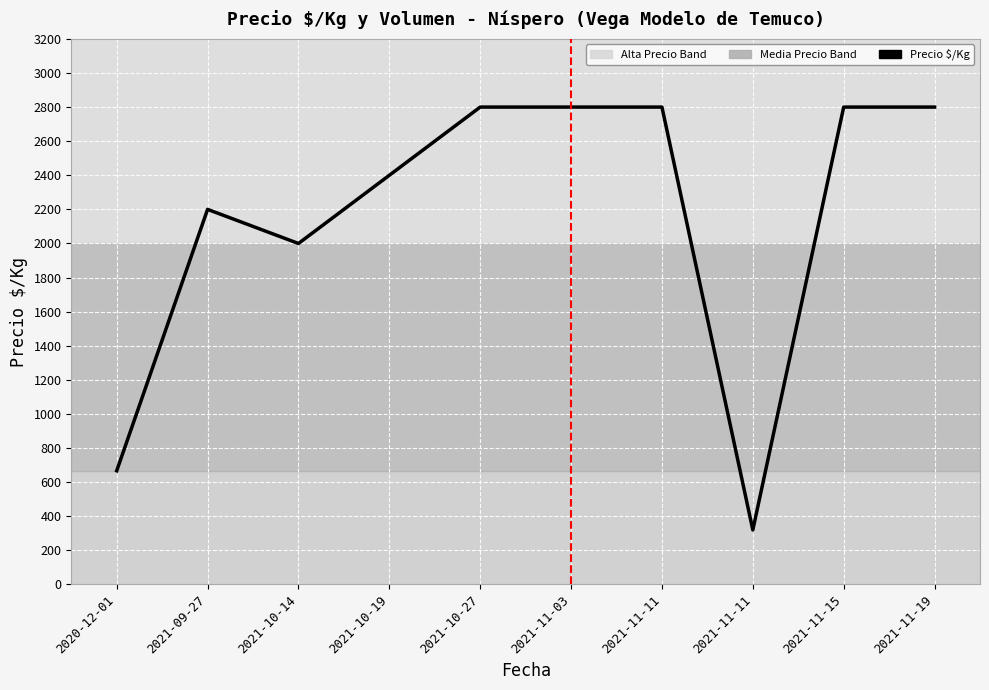

Reading left to right, transcribe all the data shown in this chart.

2020-12-01=667	2021-09-27=2200	2021-10-14=2000	2021-10-19=2400	2021-10-27=2800	2021-11-03=2800	2021-11-11=2800	2021-11-11=320	2021-11-15=2800	2021-11-19=2800